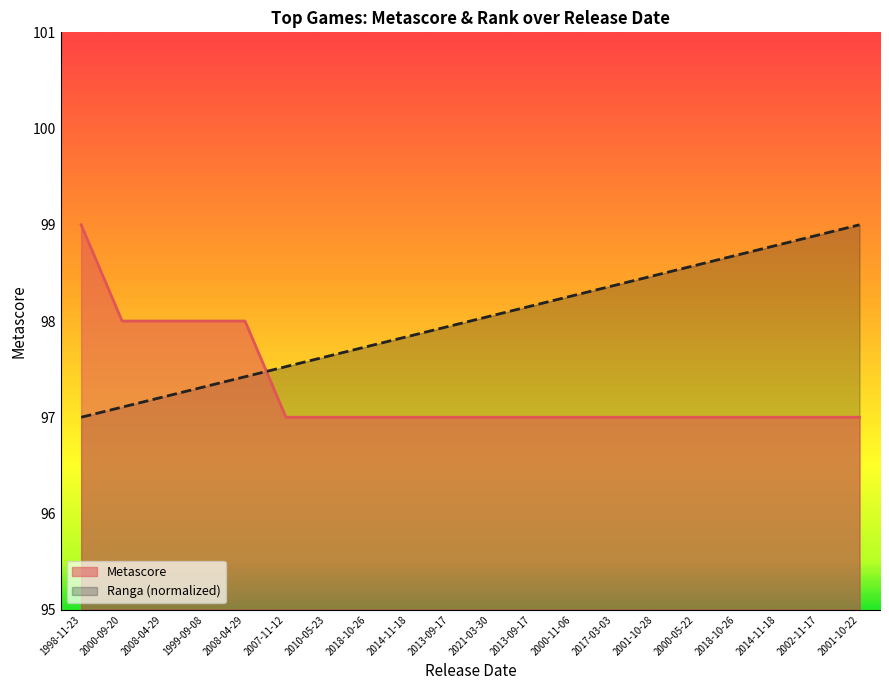

After their last crossing, which series has the higher values: Ranga or Metascore?

Ranga